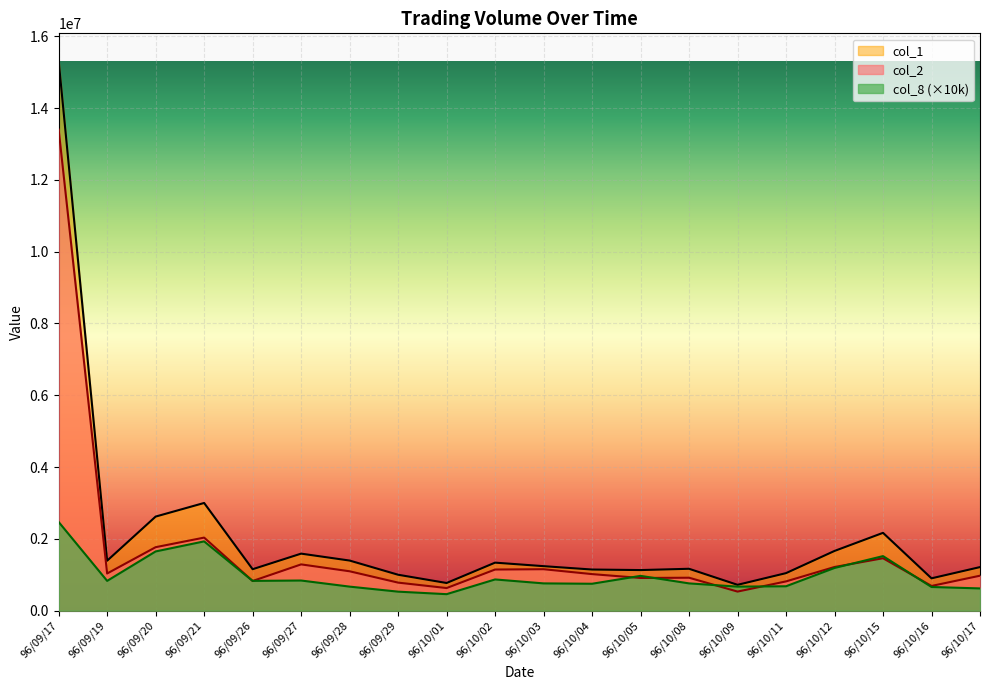

What is the value of the col_8 point at the 18th from the left?

1520000